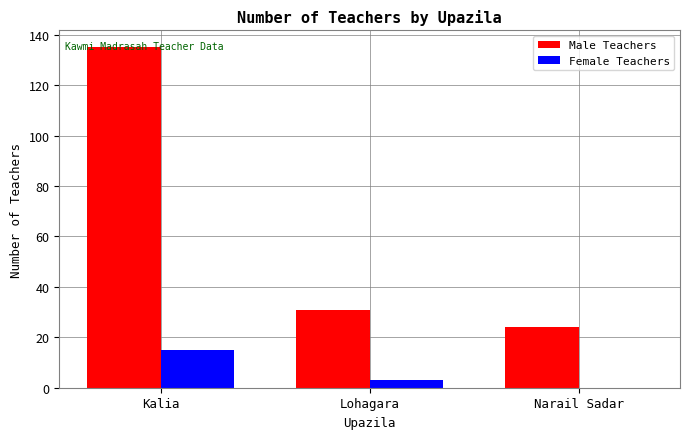

Is it true that Male Teachers equals 70 at Kalia?

False